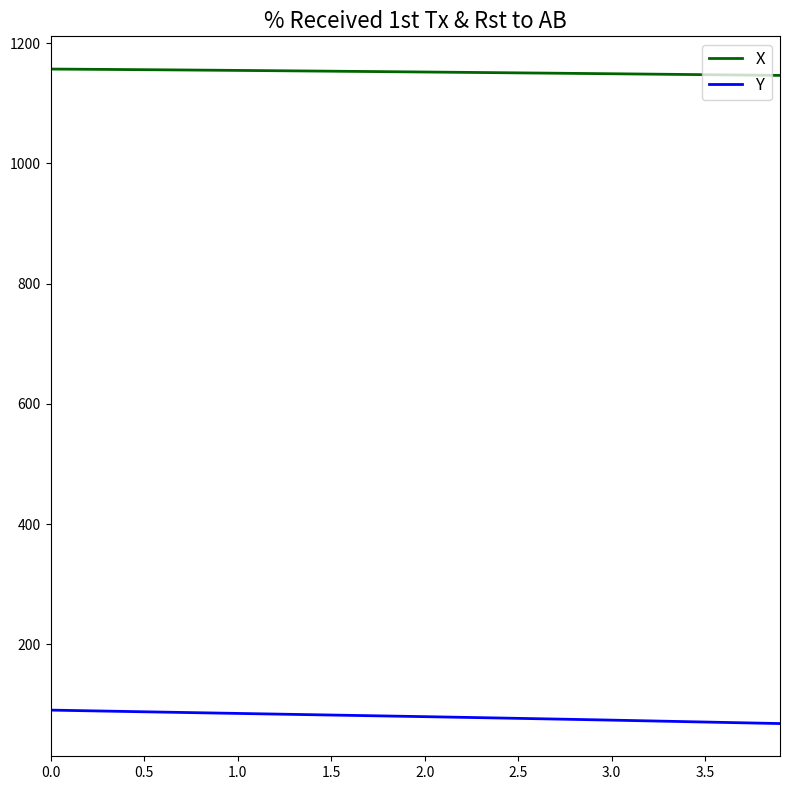

True or false: X and Y cross at least once.

False